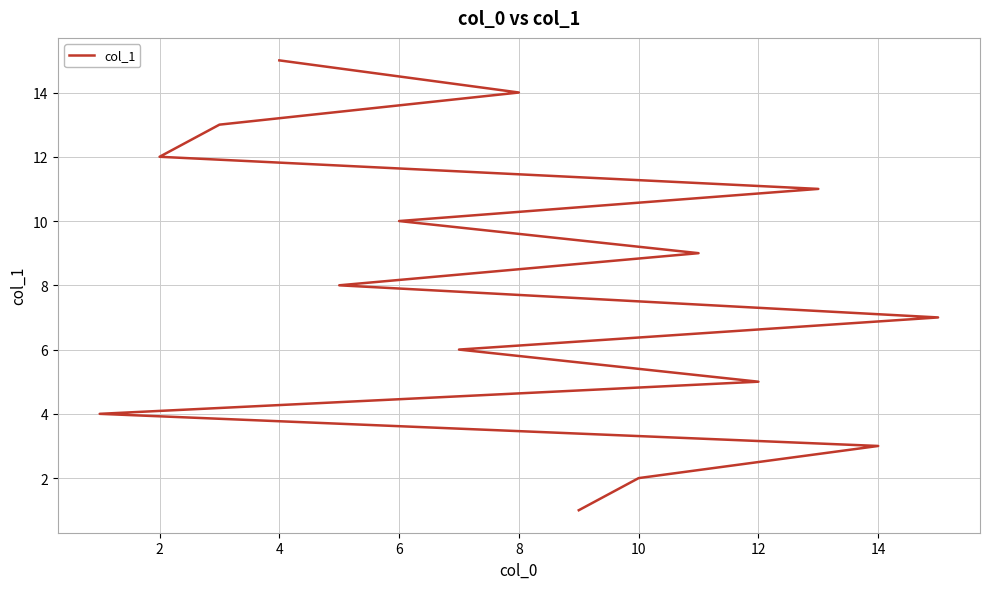

Count the number of data series in this chart.

1